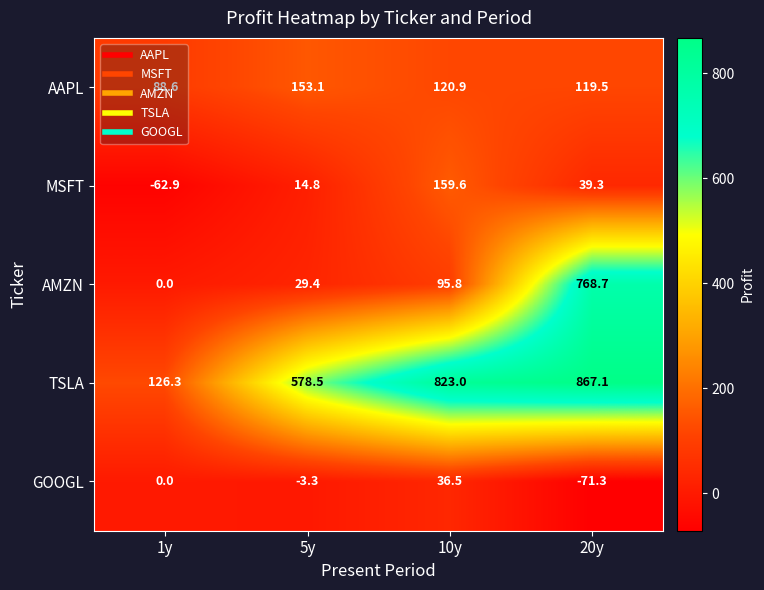

What is the smallest value displayed?

-71.3